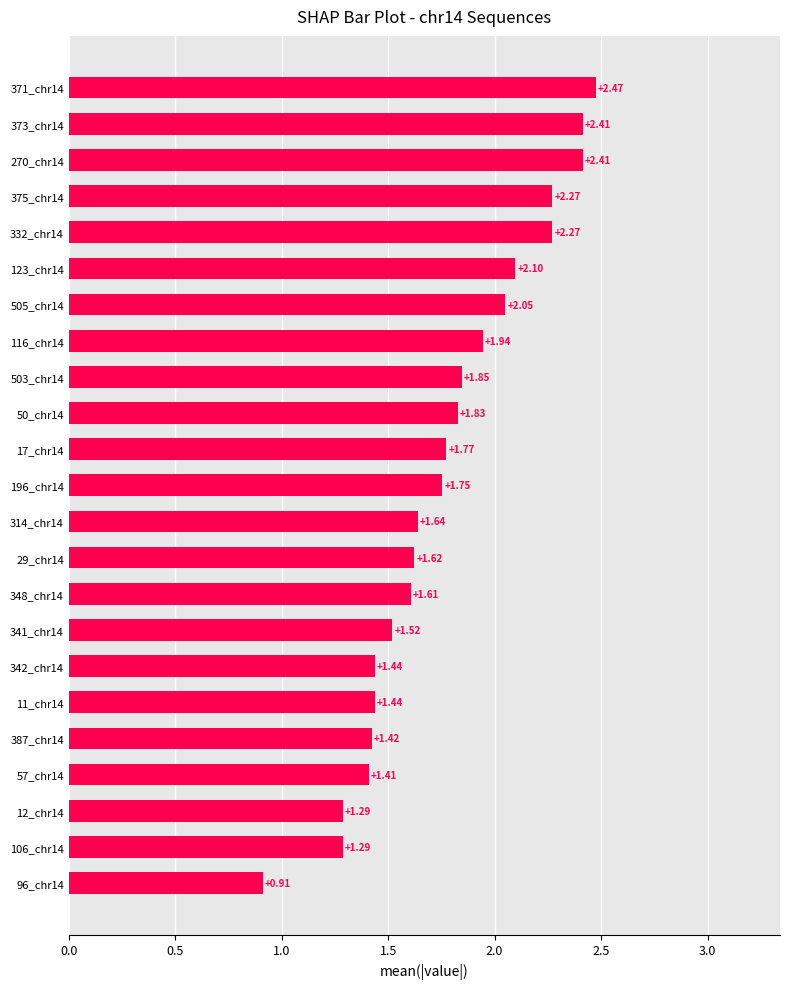

What is the sum of the values at 348_chr14 and 57_chr14?

3.0